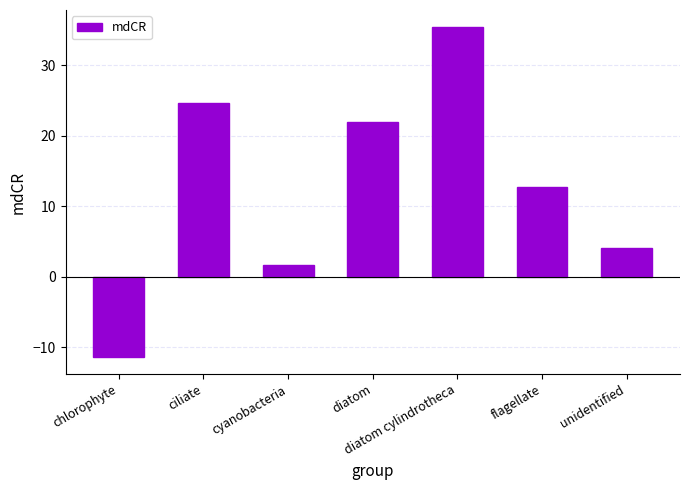

What is the label of the 5th bar from the left?

diatom cylindrotheca